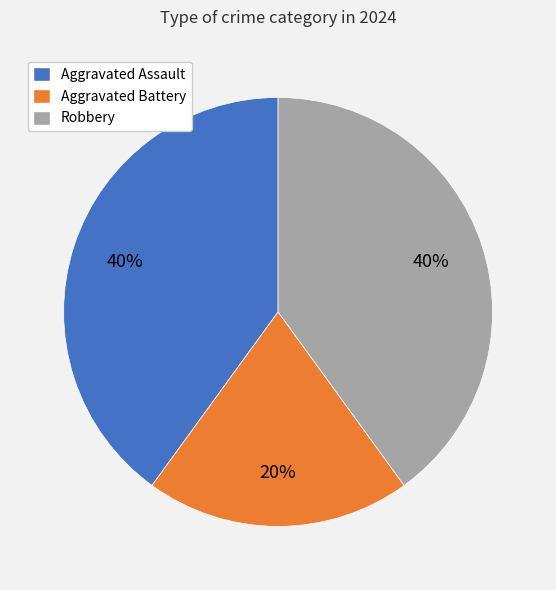

What is the ratio of the value at Aggravated Battery to the value at Robbery?

0.5